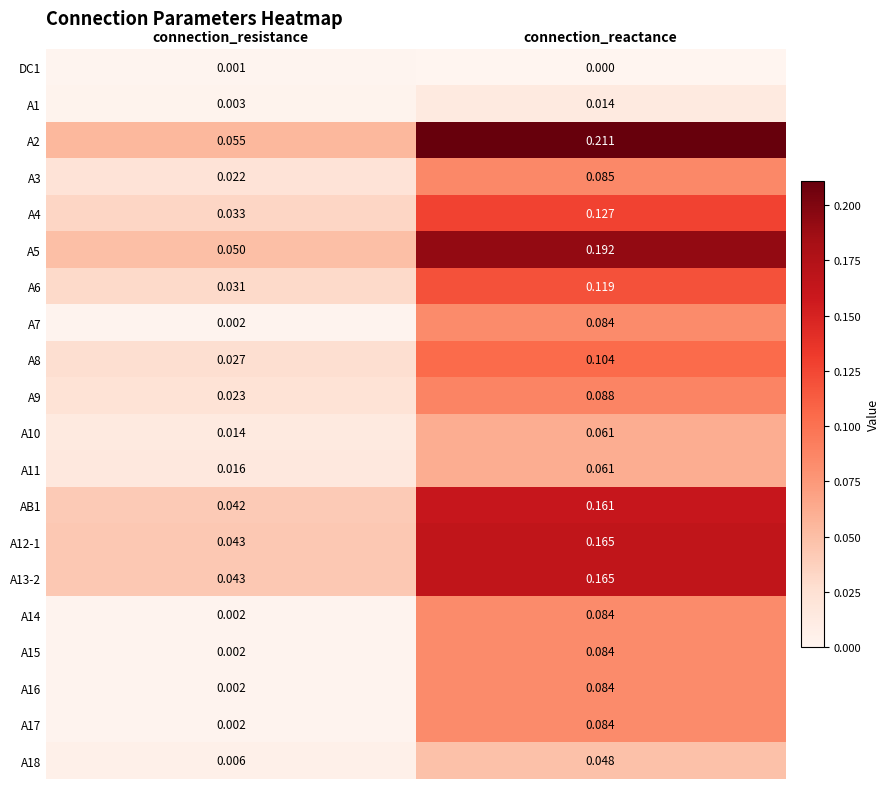

Which series has the largest range (max minus min)?

A2